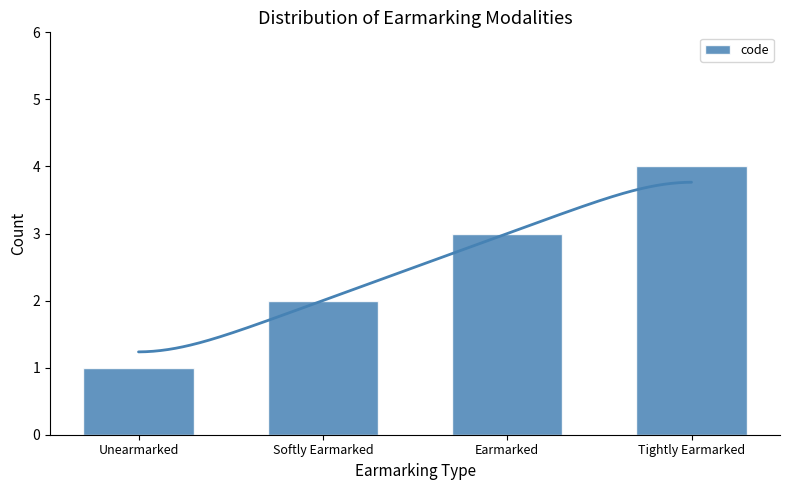

What is the change in value from Earmarked to Tightly Earmarked?

+1